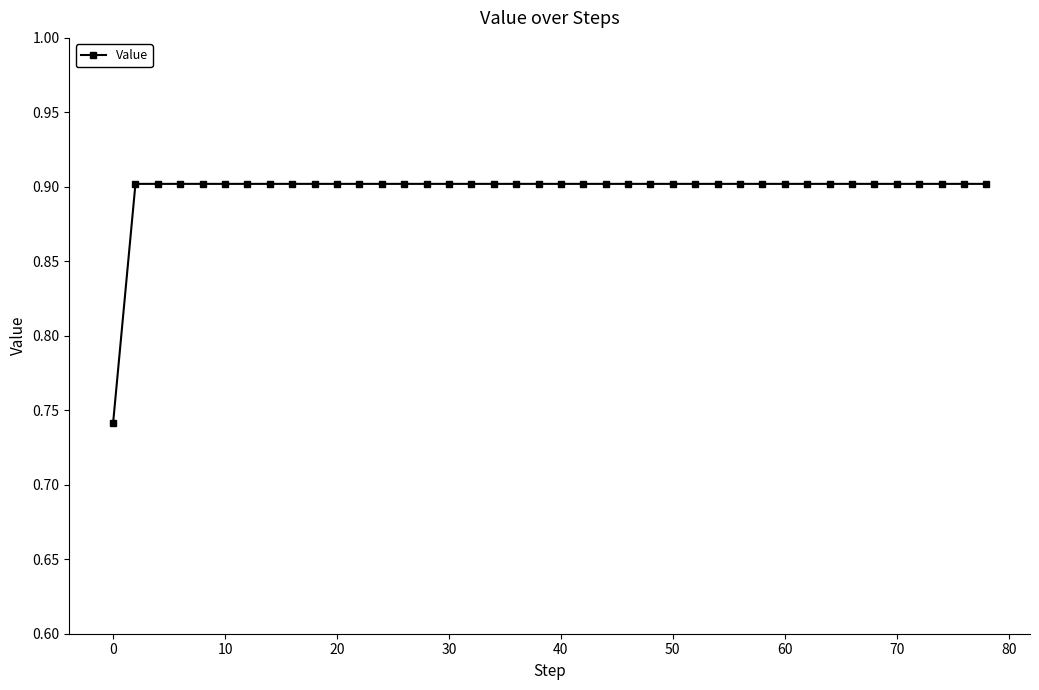

What is the value of the 15th point from the left?

0.9